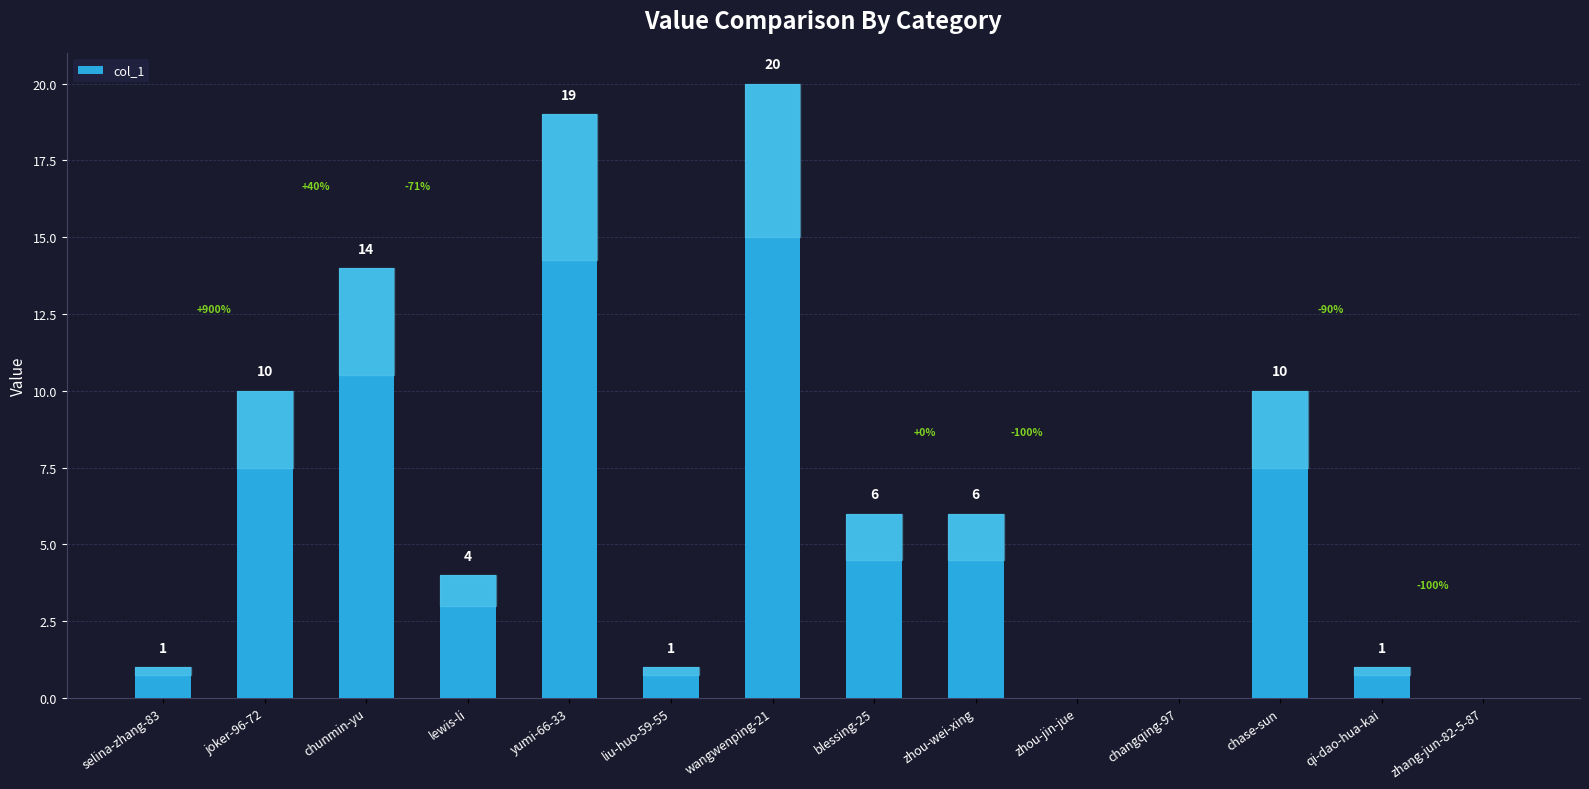

Reading left to right, extract all data points from this chart.

1	10	14	4	19	1	20	6	6	0	0	10	1	0